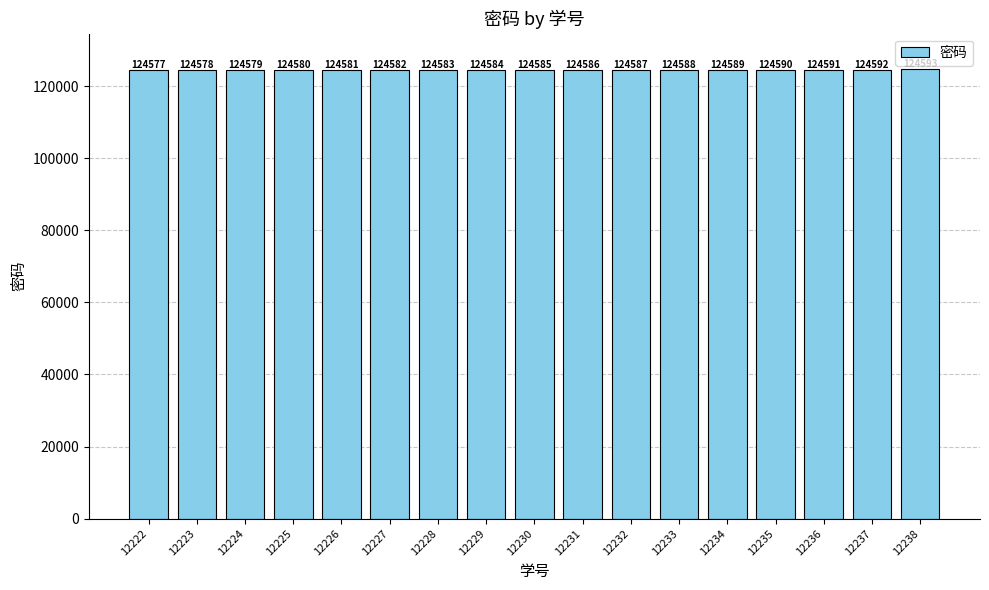

Rank the categories by value from highest to lowest.

12238, 12237, 12236, 12235, 12234, 12233, 12232, 12231, 12230, 12229, 12228, 12227, 12226, 12225, 12224, 12223, 12222